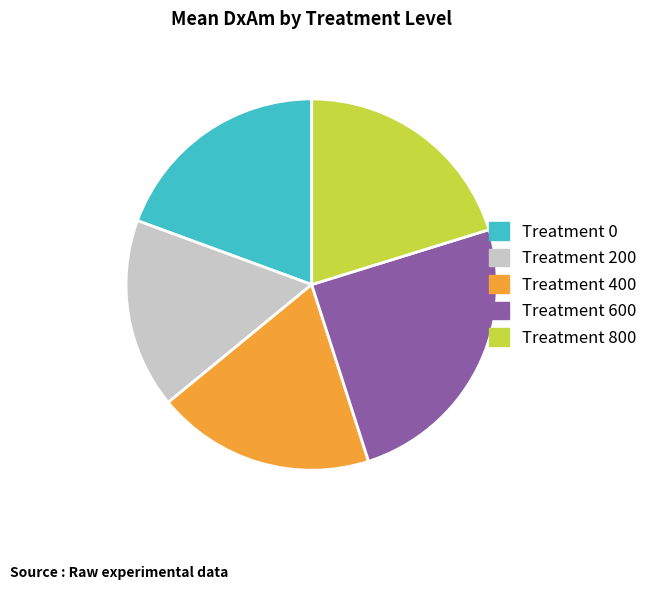

Which slice is the largest?

Treatment 600